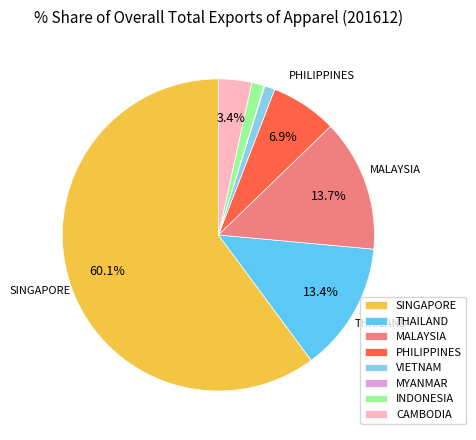

Combined, do CAMBODIA and VIETNAM account for over 50%?

No